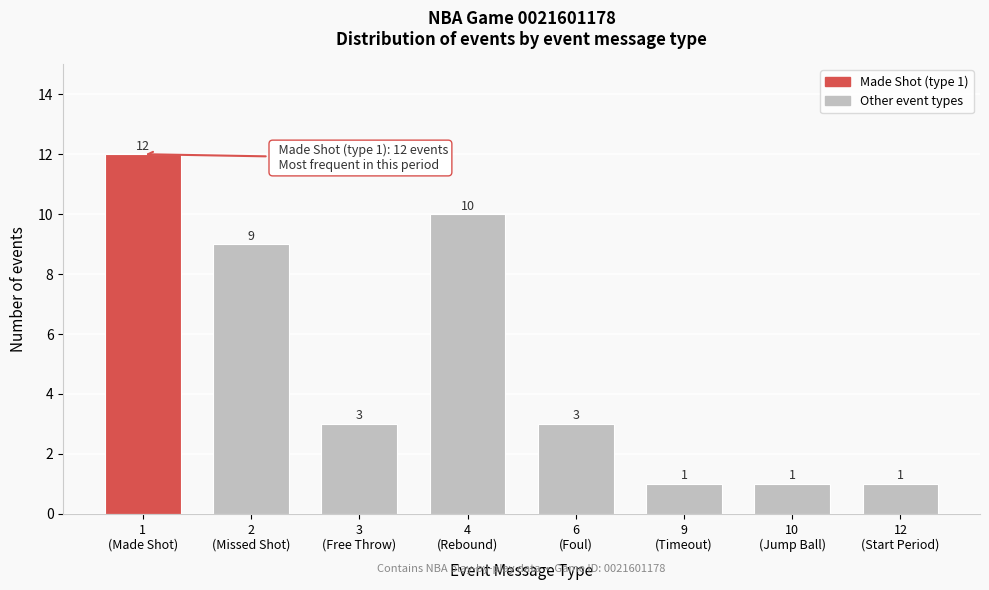

Reading right to left, extract all data points from this chart.

1	1	1	3	10	3	9	12